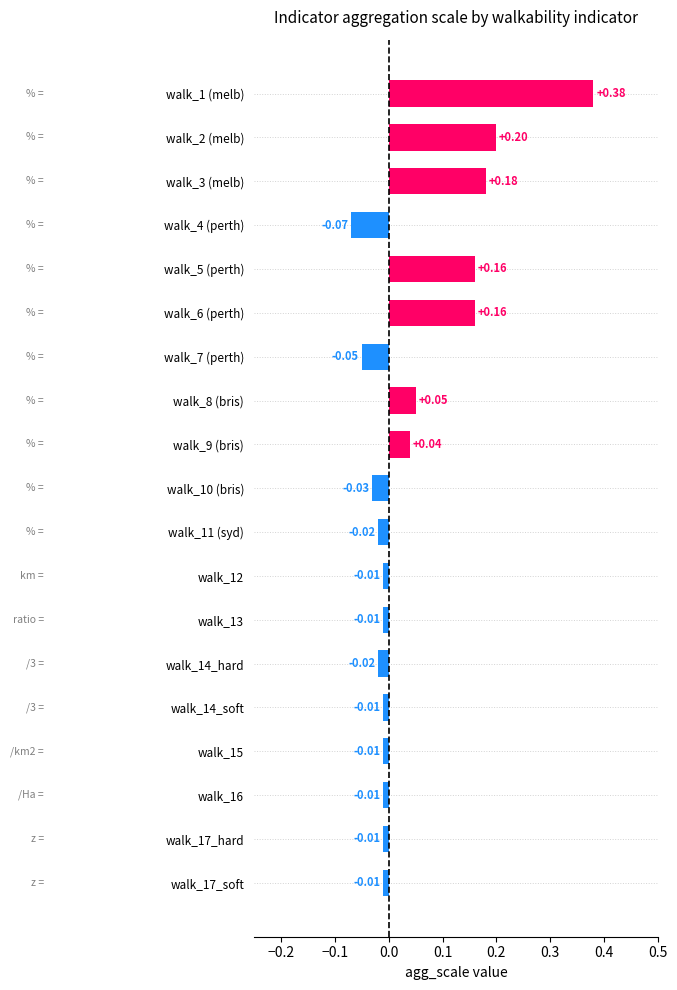

What is the sum of all values?

0.9